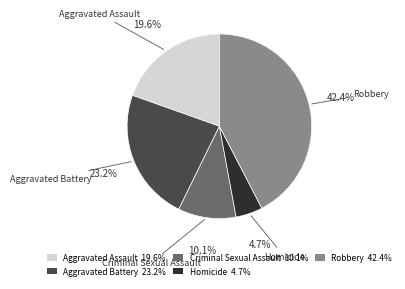

Which slice is the largest?

Robbery